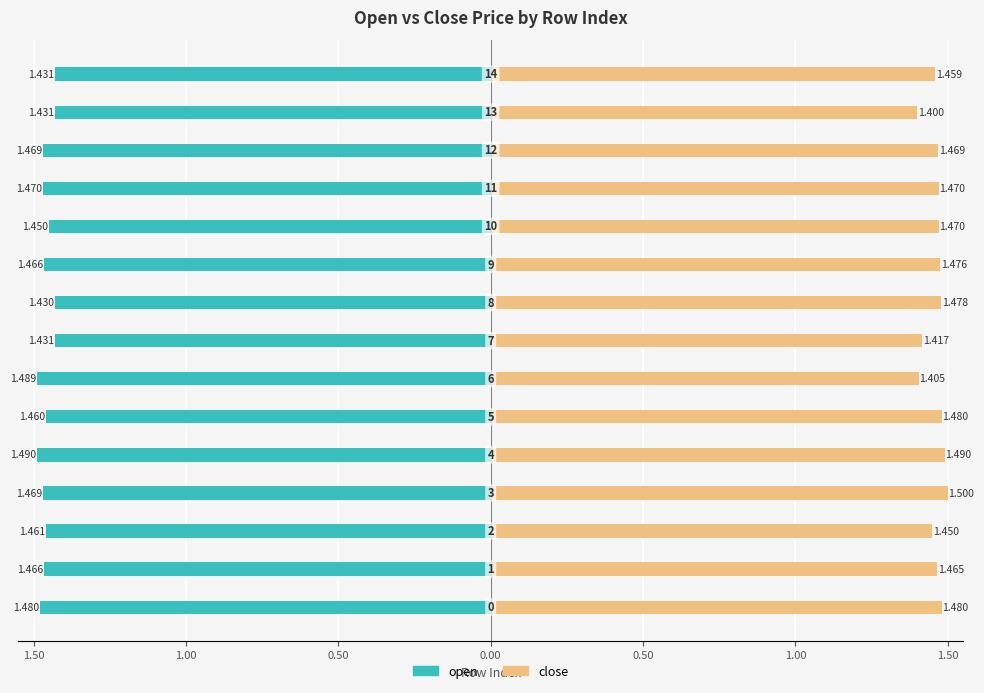

How many series are shown in this chart?

2